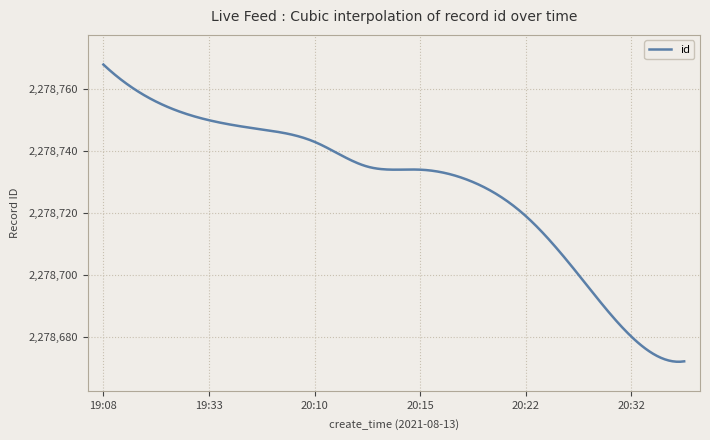

What is the greatest value displayed?

2278768.0